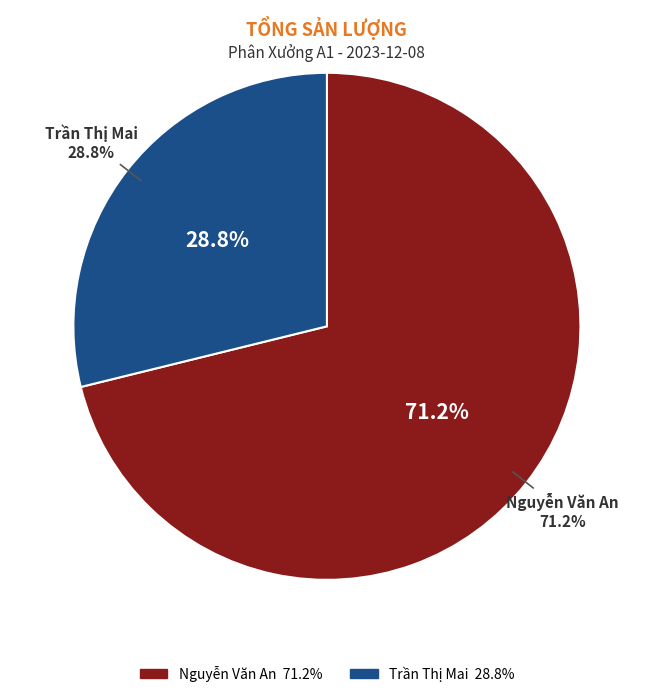

To the nearest percent, what portion does Trần Thị Mai represent?

29%